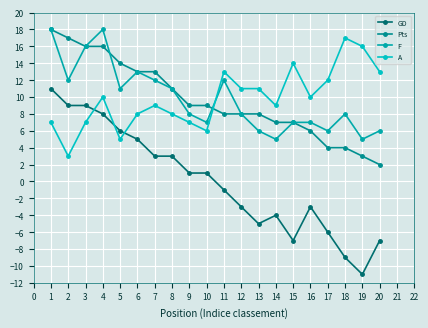

What are all the series names shown in the legend?

GD, Pts, F, A